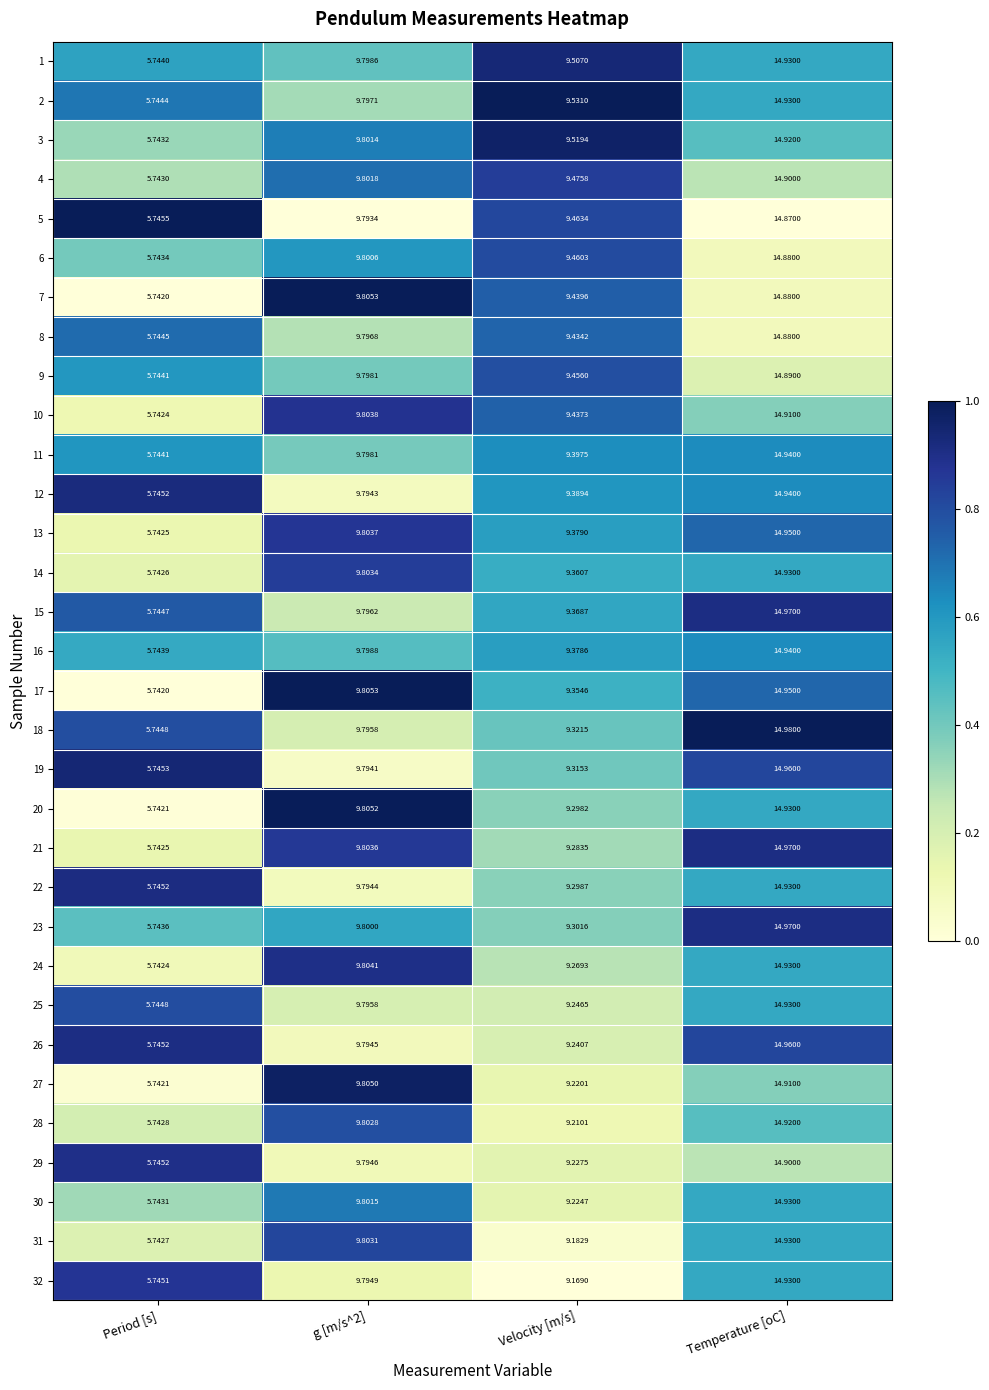

At which category is the sum across all series the highest?

Temperature [oC]